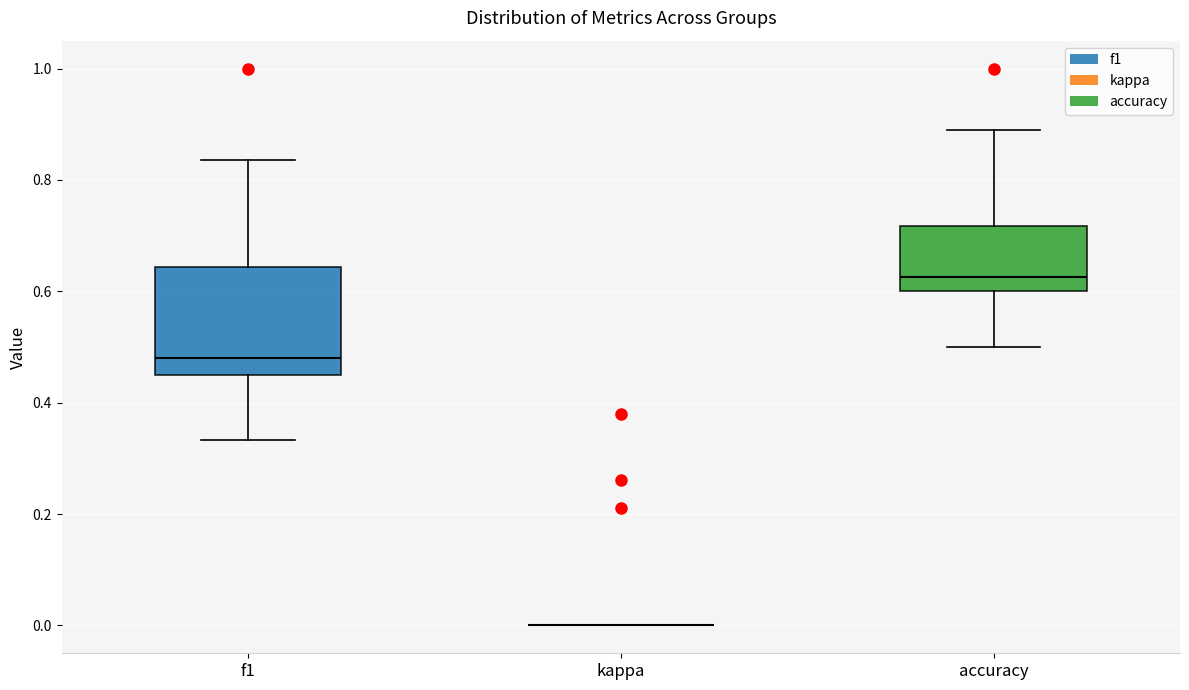

Which box is the tallest, from its lower edge to its upper edge?

f1